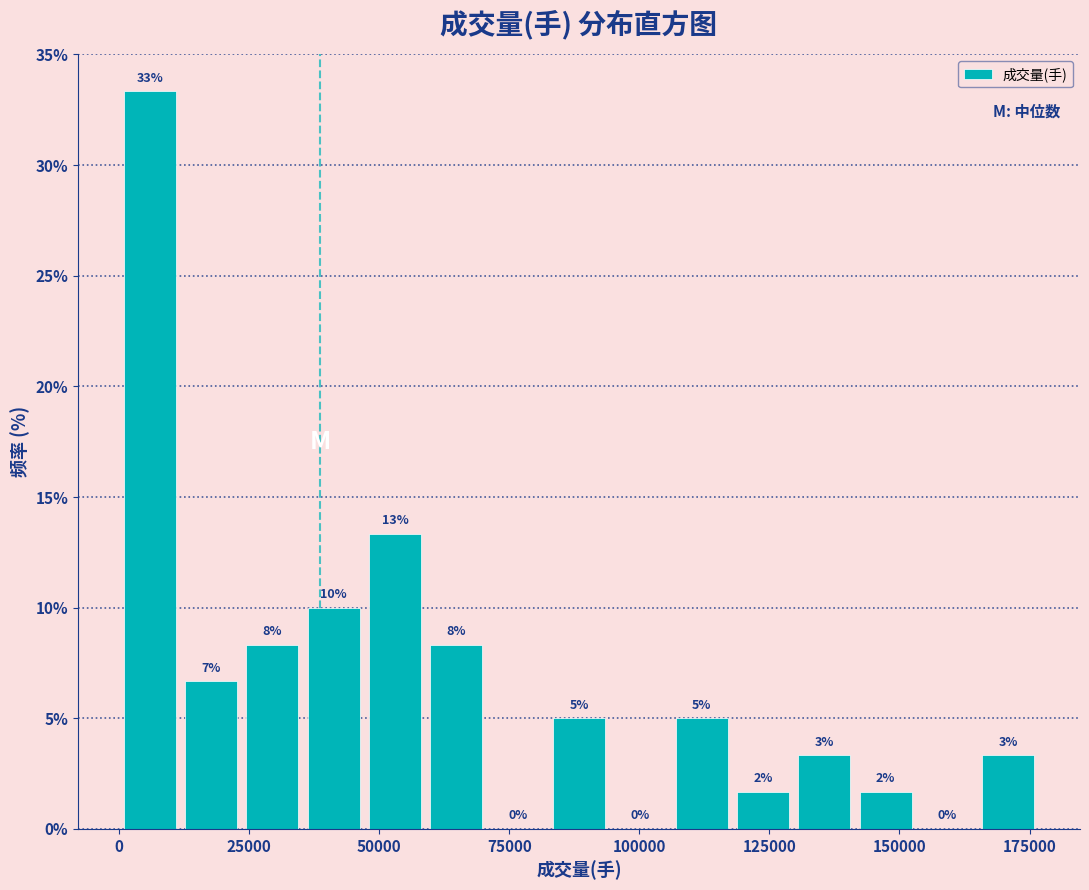

Read against the x-axis, roughly where is the centre of the tallest bar?

5000